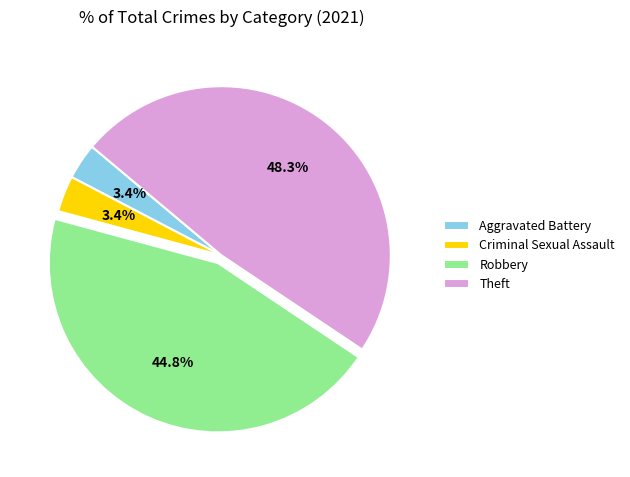

To the nearest percent, what is the difference between the largest and smallest slice percentages?

45%